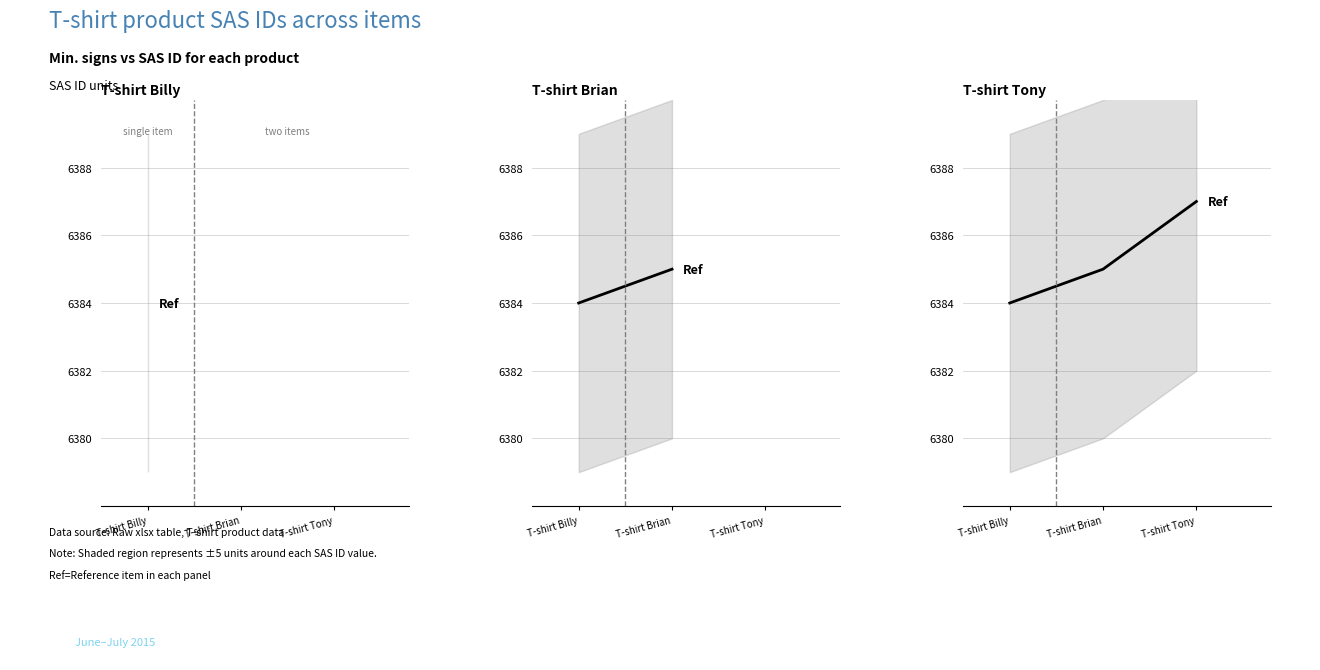

How many distinct data groups are displayed?

1